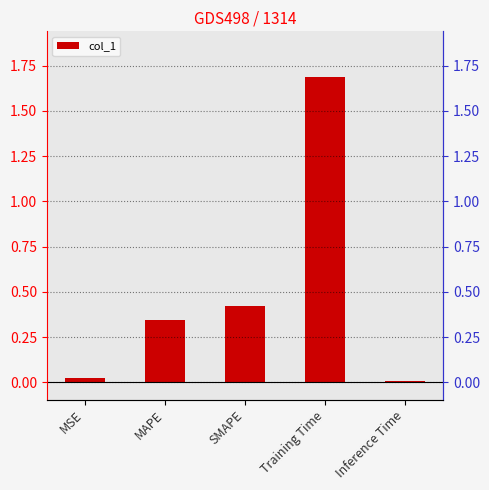

How many distinct data groups are displayed?

1